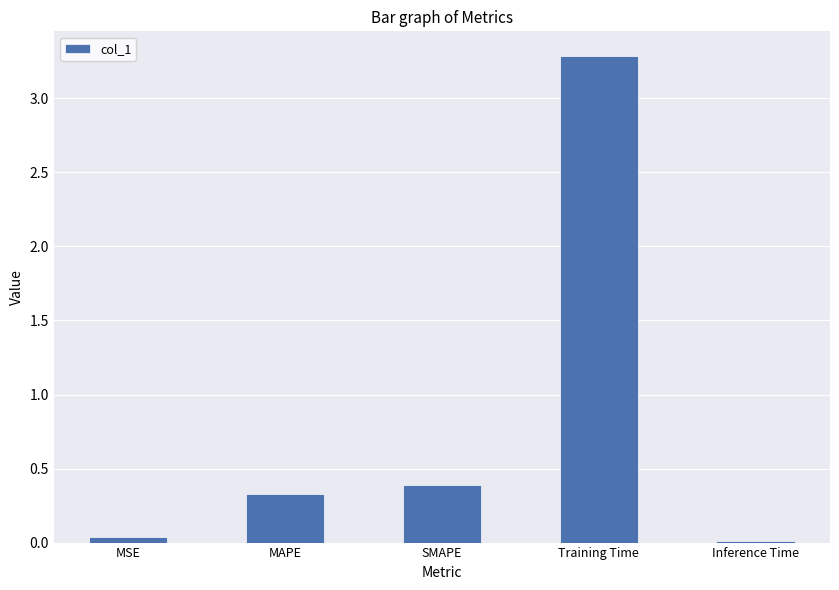

Are the bars grouped side by side (vs. stacked)?

No